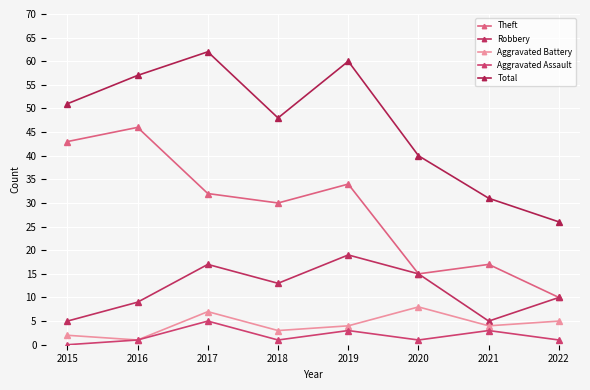

True or false: Aggravated Assault and Aggravated Battery cross at least once.

False